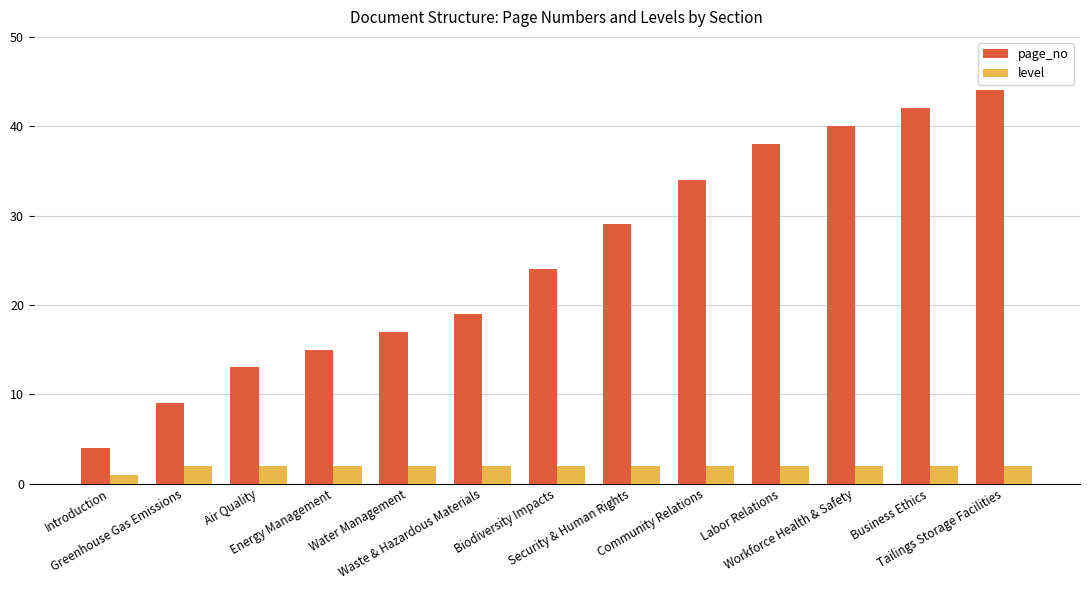

Rank the series at Greenhouse Gas Emissions from highest to lowest value.

page_no, level